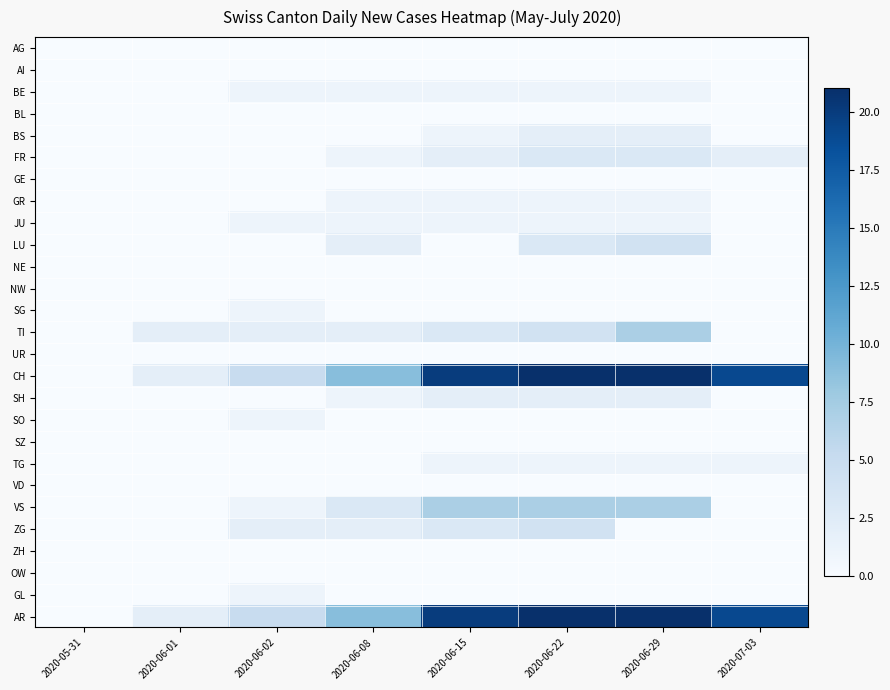

List the series in order of their peak value, lowest first.

AG, AI, BL, GE, NE, NW, UR, SZ, VD, ZH, OW, BE, GR, JU, SG, SO, TG, GL, BS, SH, FR, LU, ZG, TI, VS, CH, AR